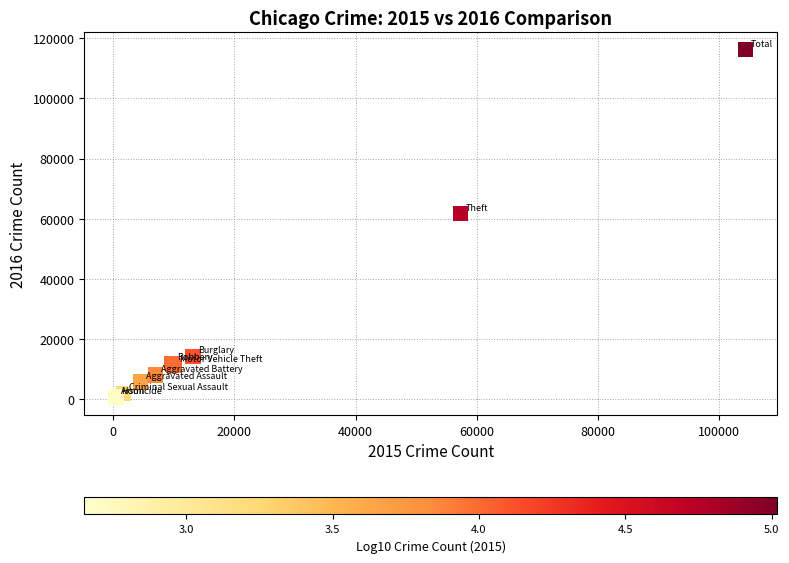

What Y value in the scatter plot is closest to 58307?

61621